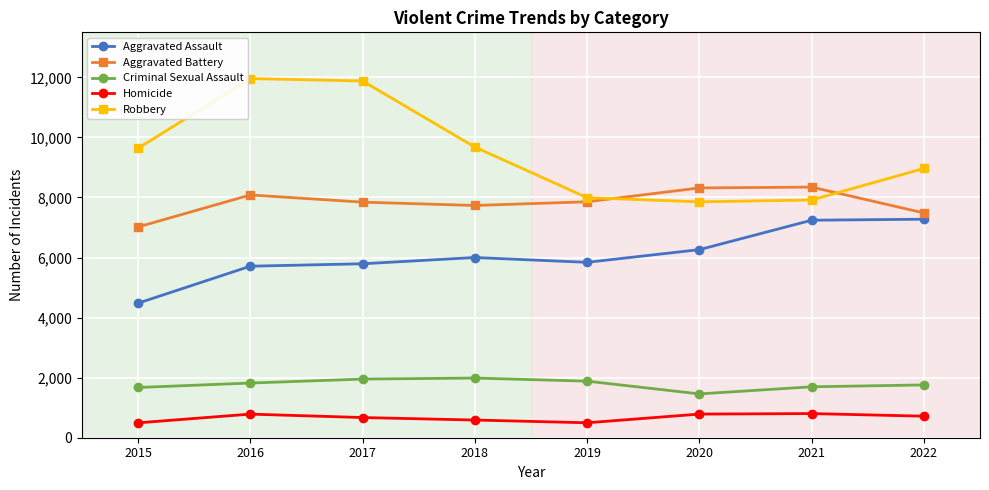

What is the minimum value for Homicide?

496